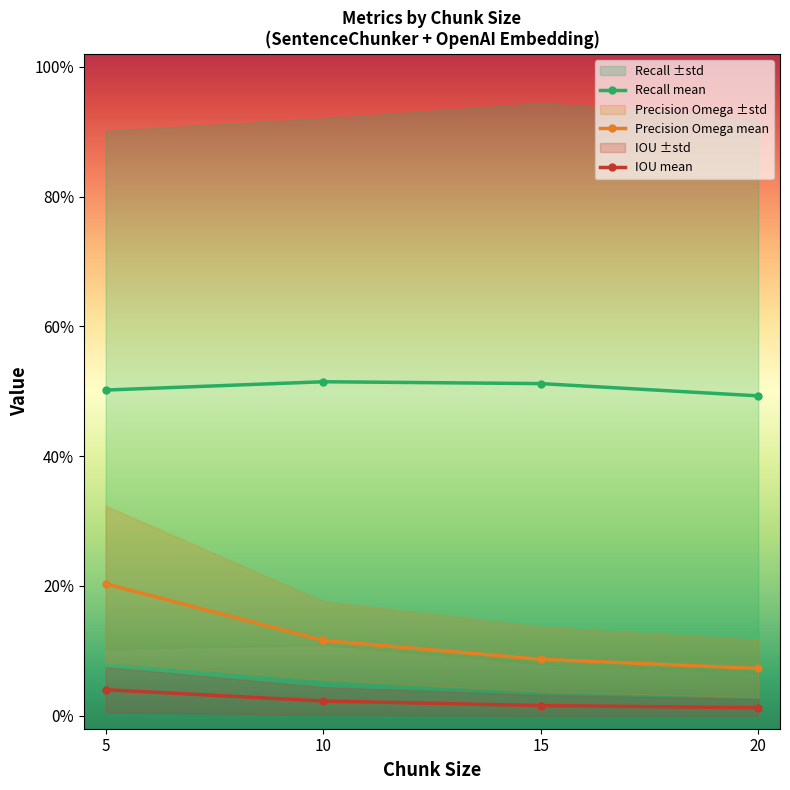

Is this an area chart (filled region under the line)?

No